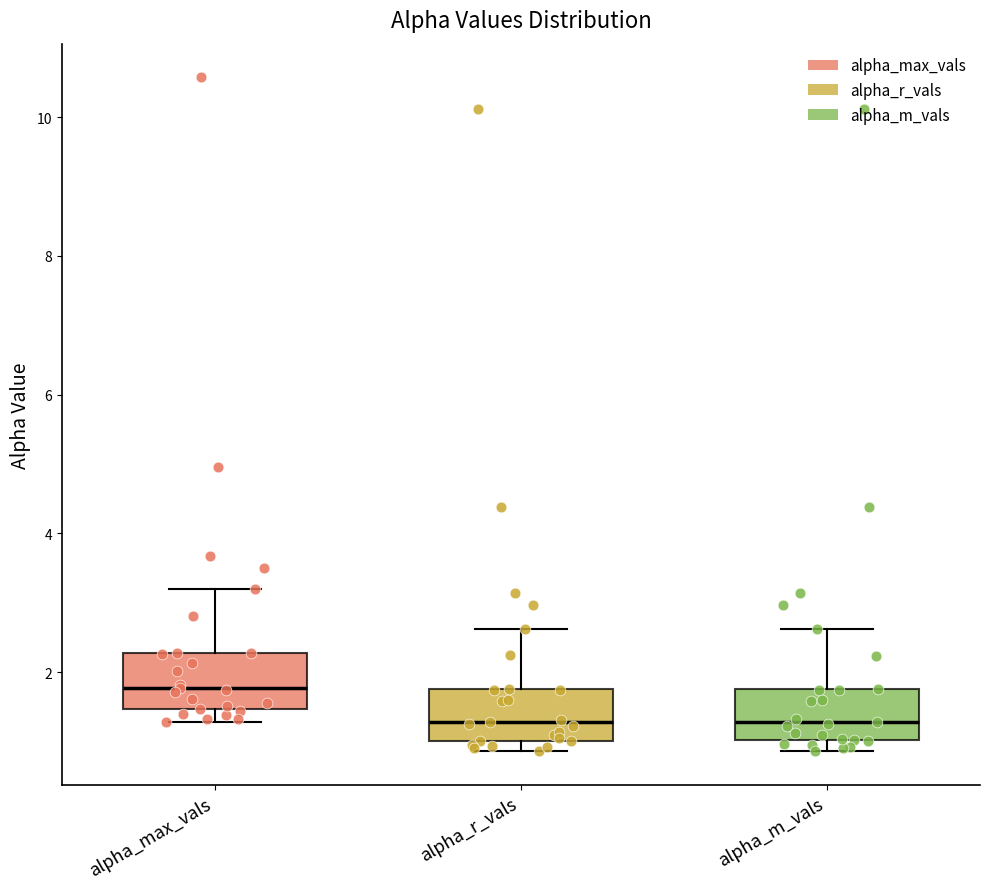

Where does the upper whisker of the box for alpha_max_vals end on the y-axis? The values are not printed on the chart, so give them approximately, as read against the axis.

3.2